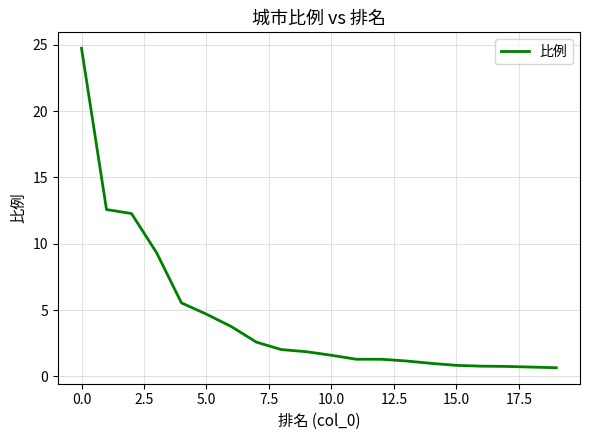

What is the minimum value shown in the chart?

0.7